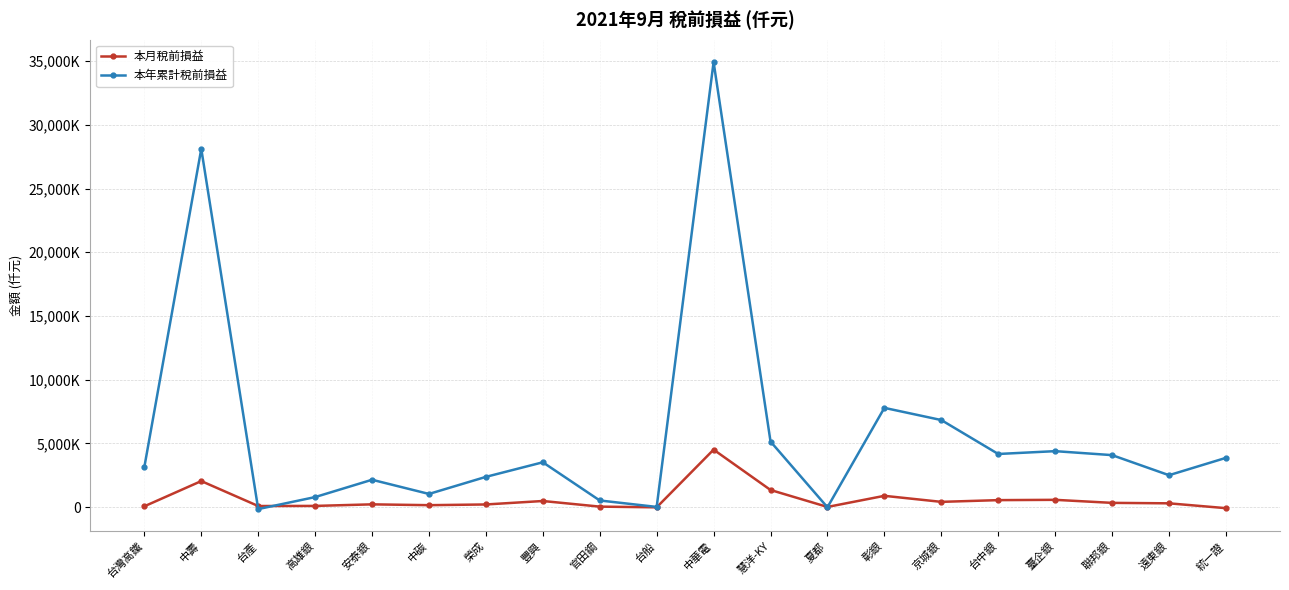

What position from the left is 榮成?

7